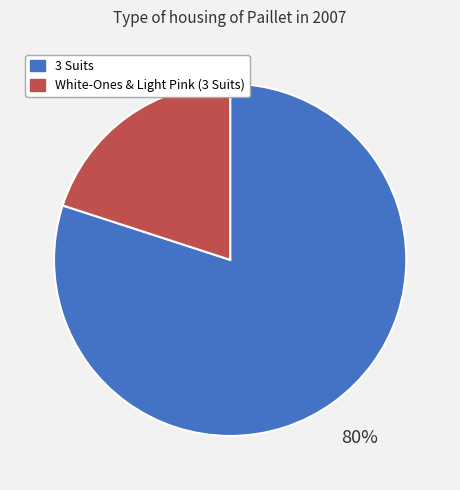

Is the sum of 3 Suits and White-Ones & Light Pink (3 Suits) greater than half?

Yes